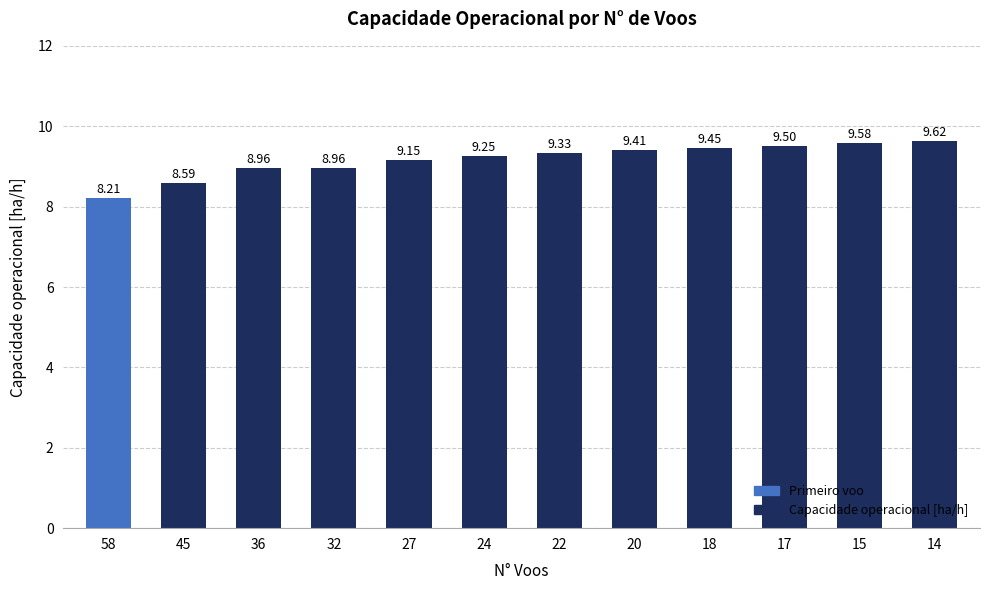

What is the smallest value displayed?

8.2